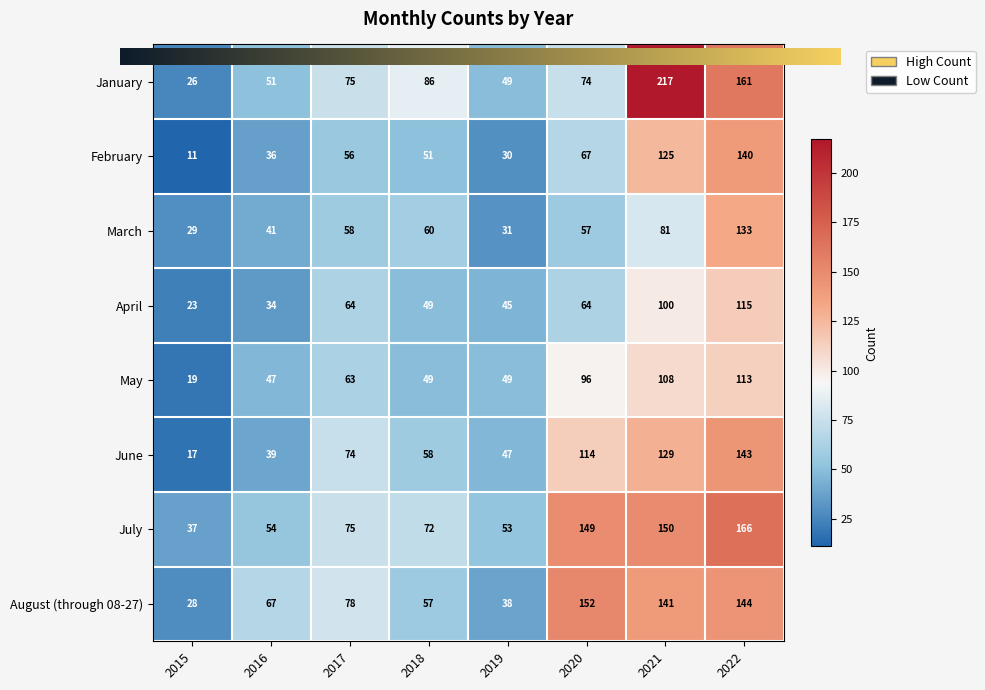

Reading left to right, what are all the values shown in this chart?

January: 2015=26	2016=51	2017=75	2018=86	2019=49	2020=74	2021=217	2022=161
February: 2015=11	2016=36	2017=56	2018=51	2019=30	2020=67	2021=125	2022=140
March: 2015=29	2016=41	2017=58	2018=60	2019=31	2020=57	2021=81	2022=133
April: 2015=23	2016=34	2017=64	2018=49	2019=45	2020=64	2021=100	2022=115
May: 2015=19	2016=47	2017=63	2018=49	2019=49	2020=96	2021=108	2022=113
June: 2015=17	2016=39	2017=74	2018=58	2019=47	2020=114	2021=129	2022=143
July: 2015=37	2016=54	2017=75	2018=72	2019=53	2020=149	2021=150	2022=166
August (through 08-27): 2015=28	2016=67	2017=78	2018=57	2019=38	2020=152	2021=141	2022=144